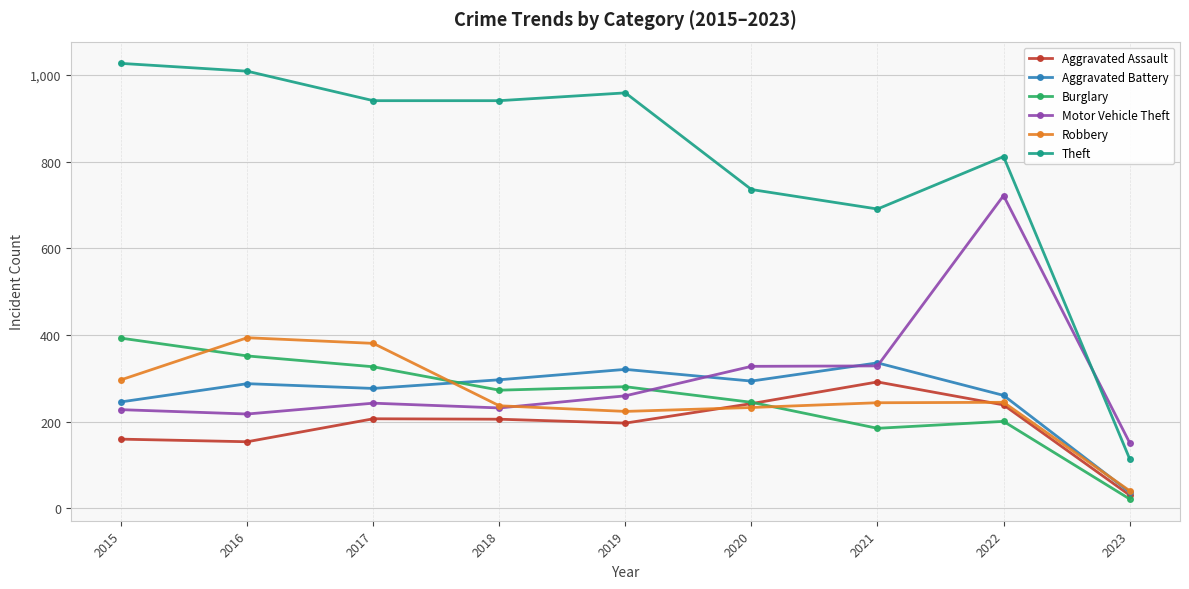

Which series has the widest spread of values?

Theft